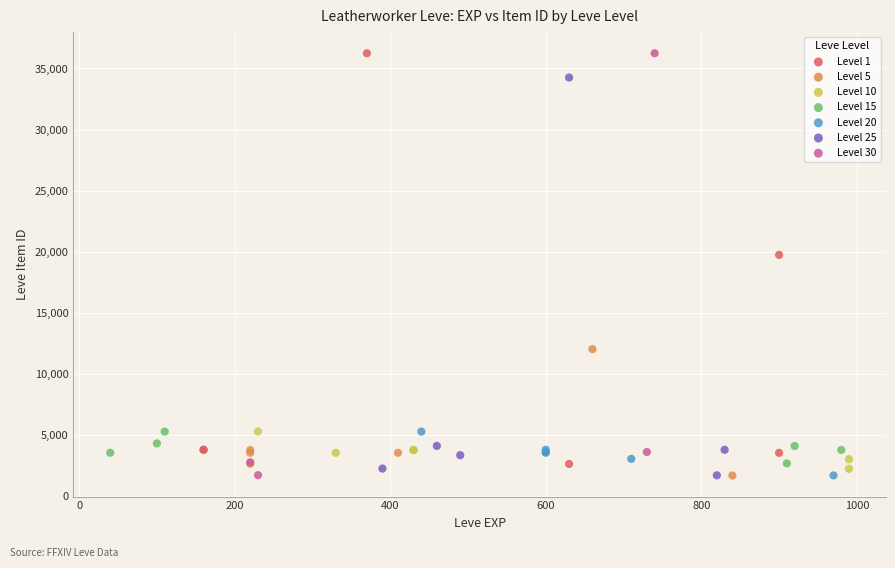

What are all the series names shown in the legend?

Level 1, Level 5, Level 10, Level 15, Level 20, Level 25, Level 30